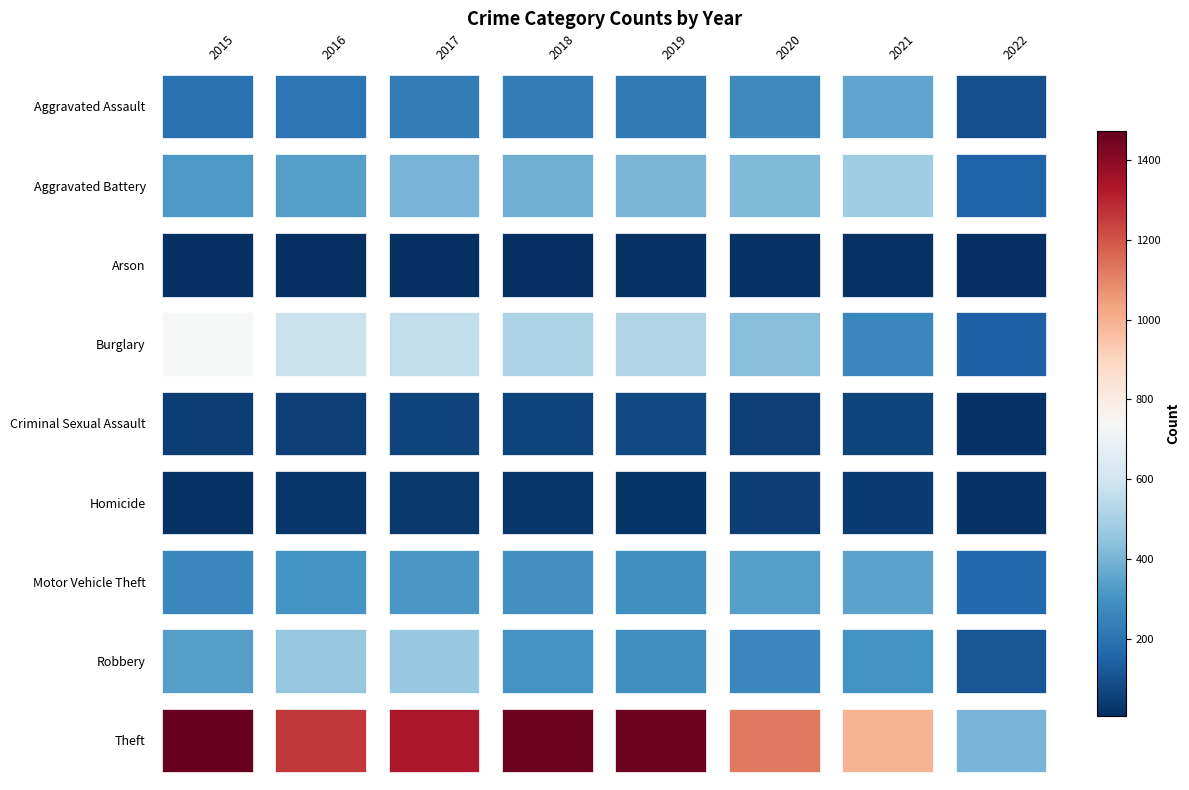

Is it true that Arson equals 21 at 2019?

False